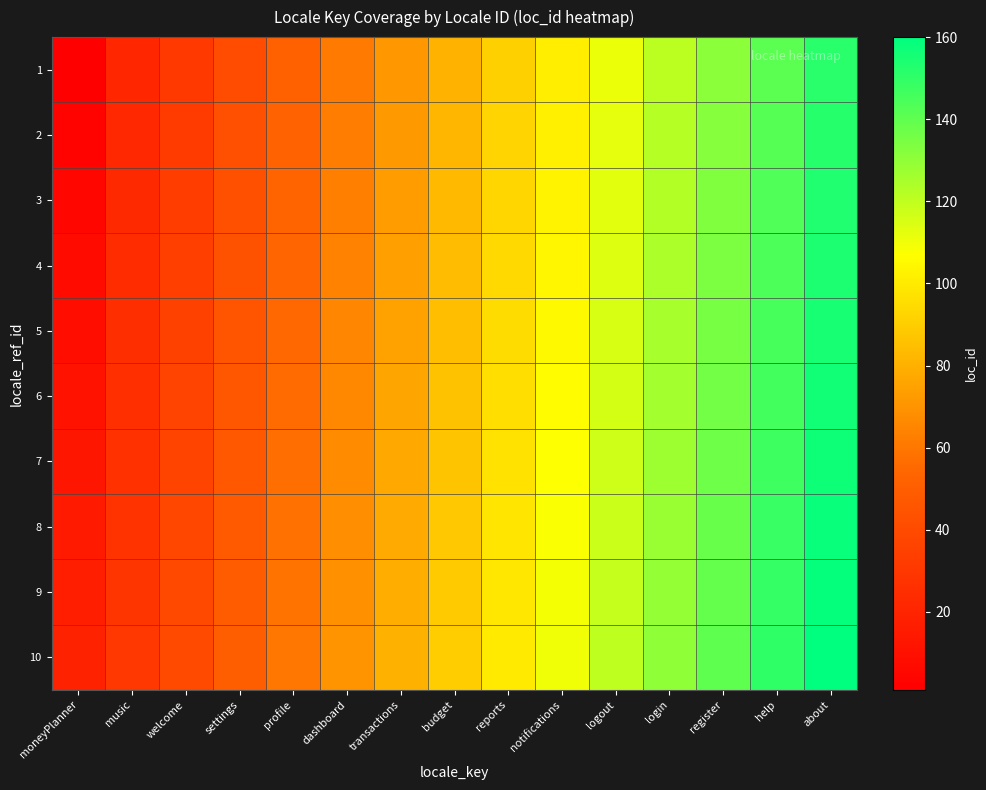

At how many categories does at least one series exceed 127?

4